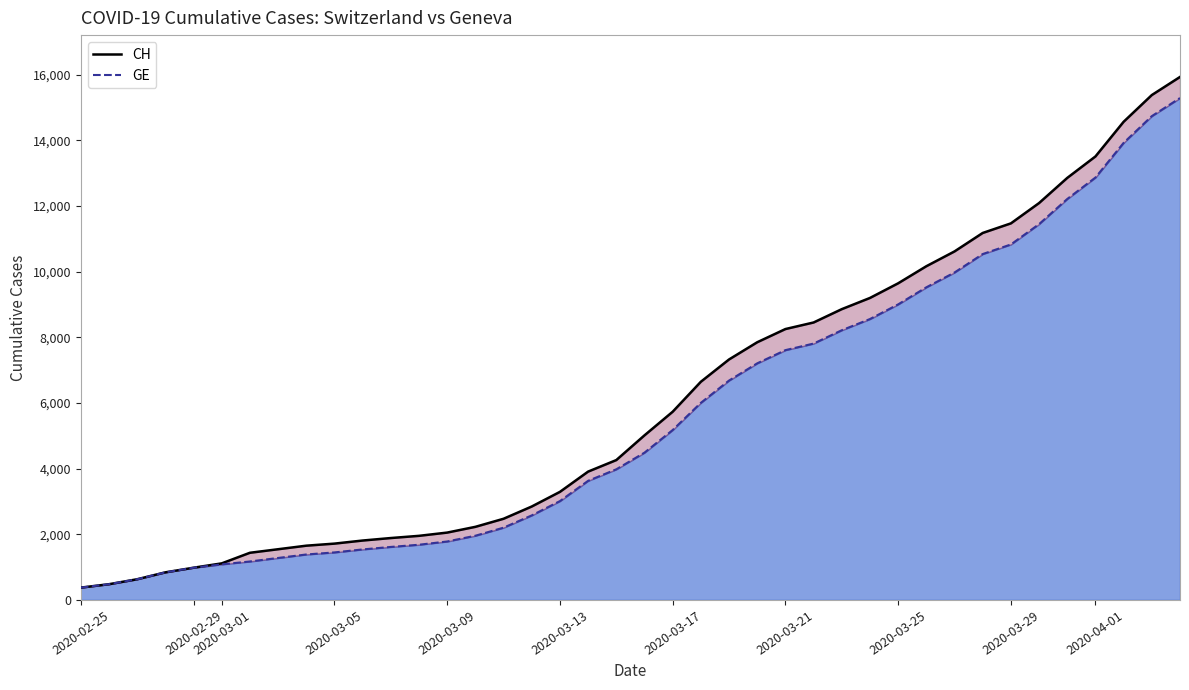

What is the lowest value of the CH series?

375